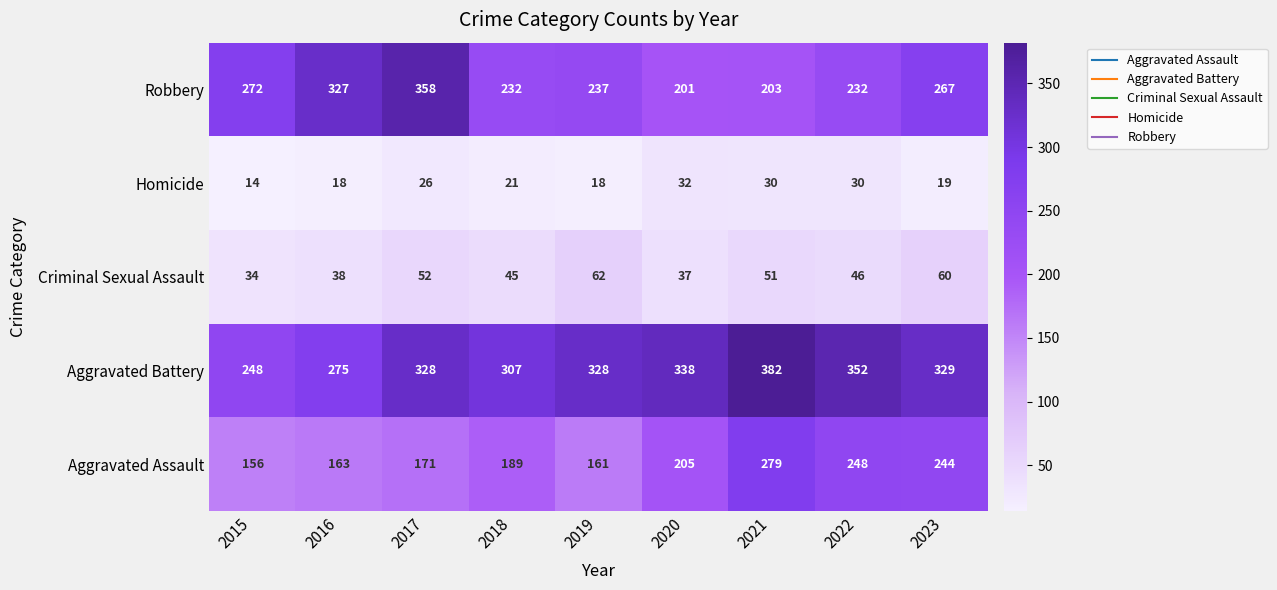

Is it true that Robbery equals 232 at 2018?

True